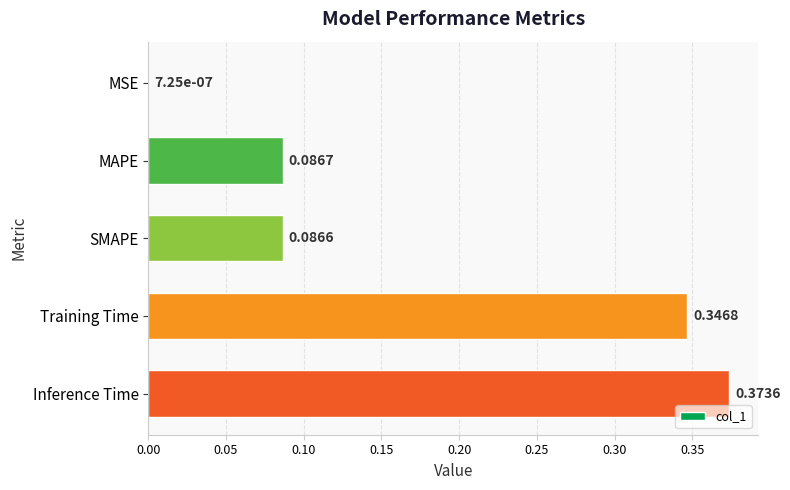

Between Inference Time and MAPE, which is larger?

Inference Time